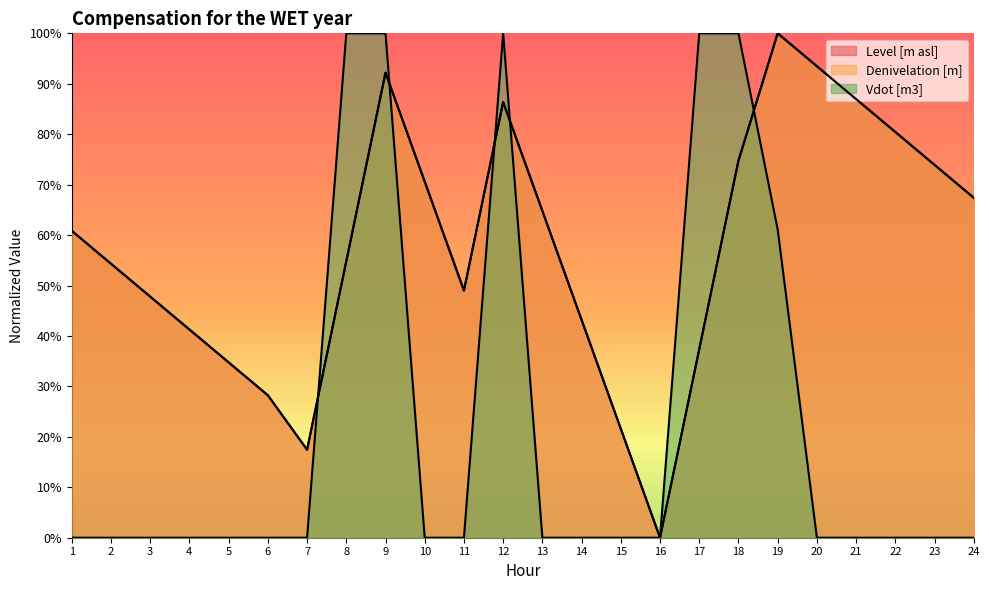

What is the value of the Level [m asl] point at the 12th from the left?

0.9